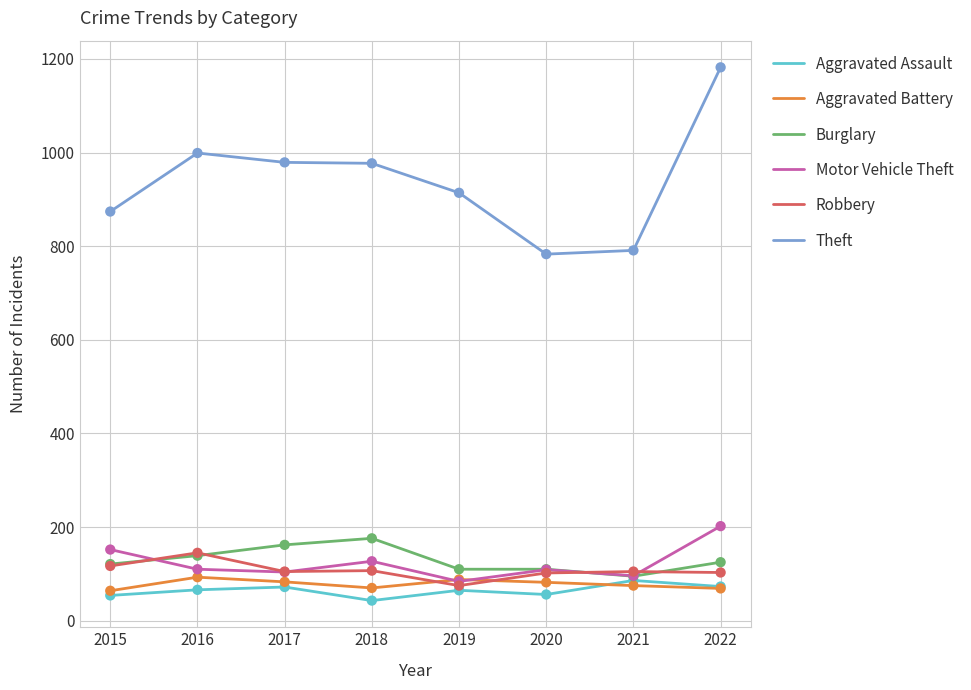

Which series has the largest range (max minus min)?

Theft